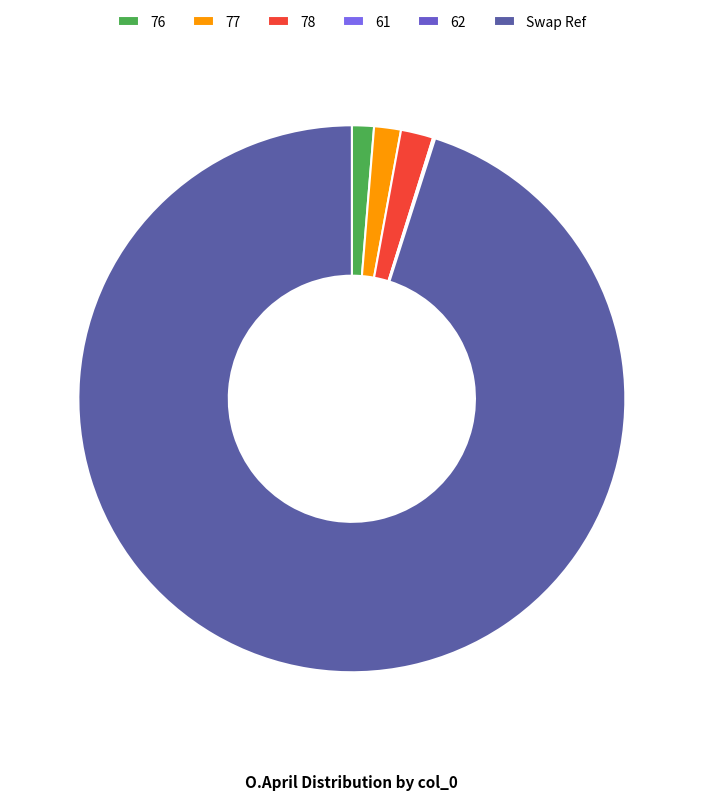

Which slice is the smallest?

61